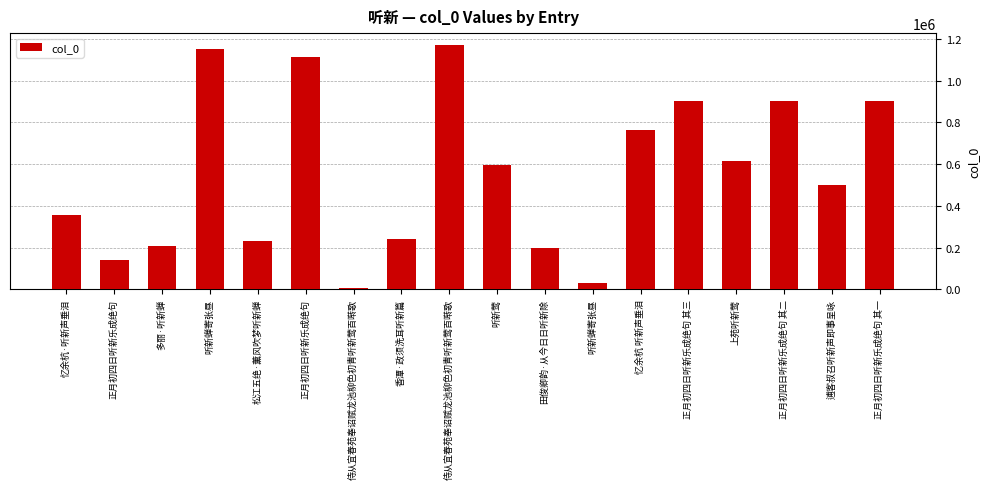

At which category does the chart reach its minimum across all series?

侍从宜春苑奉诏赋龙池柳色初青听新莺百啭歌